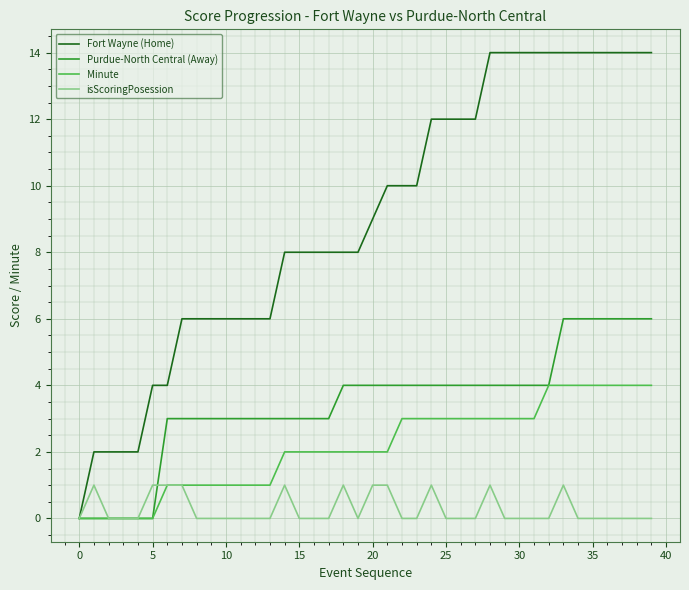

Which series has the largest range (max minus min)?

Fort Wayne (Home)